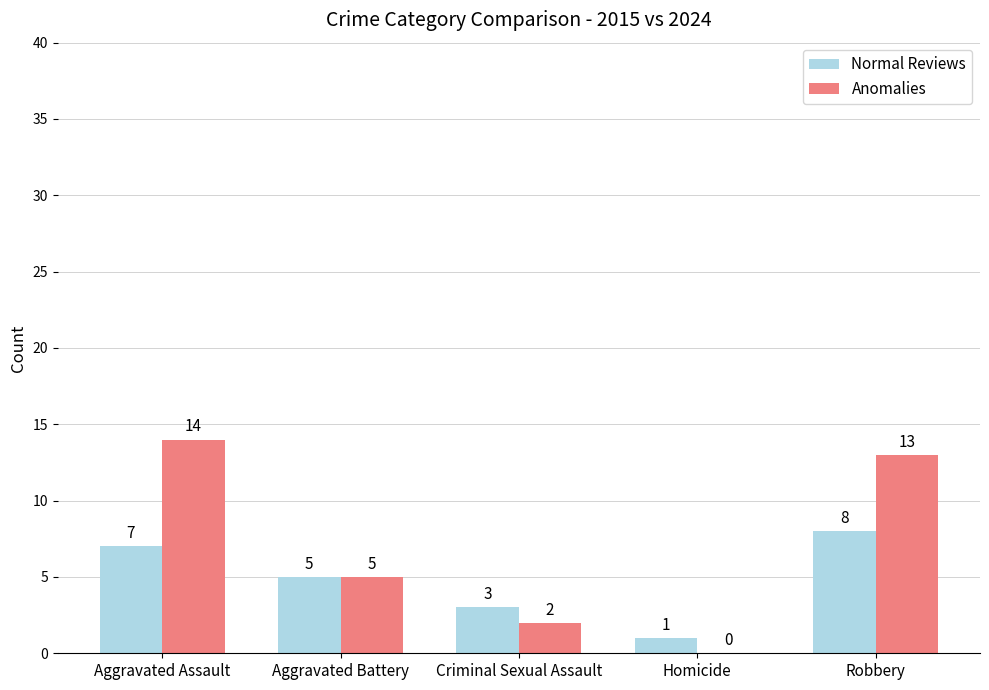

How many categories are shown in the chart?

5